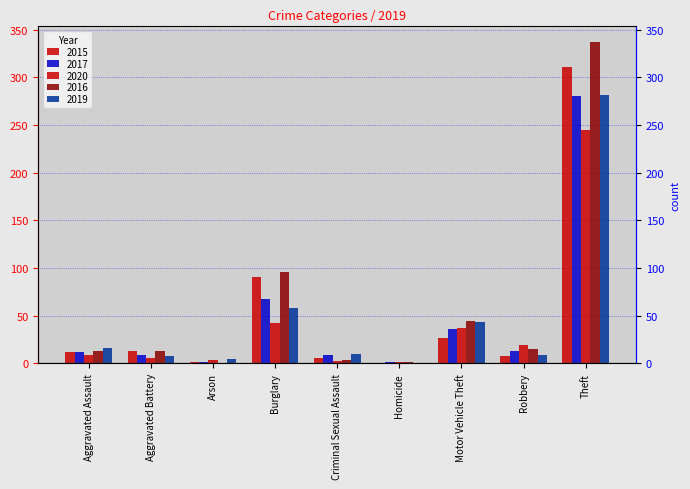

At which category is the sum across all series the highest?

Theft